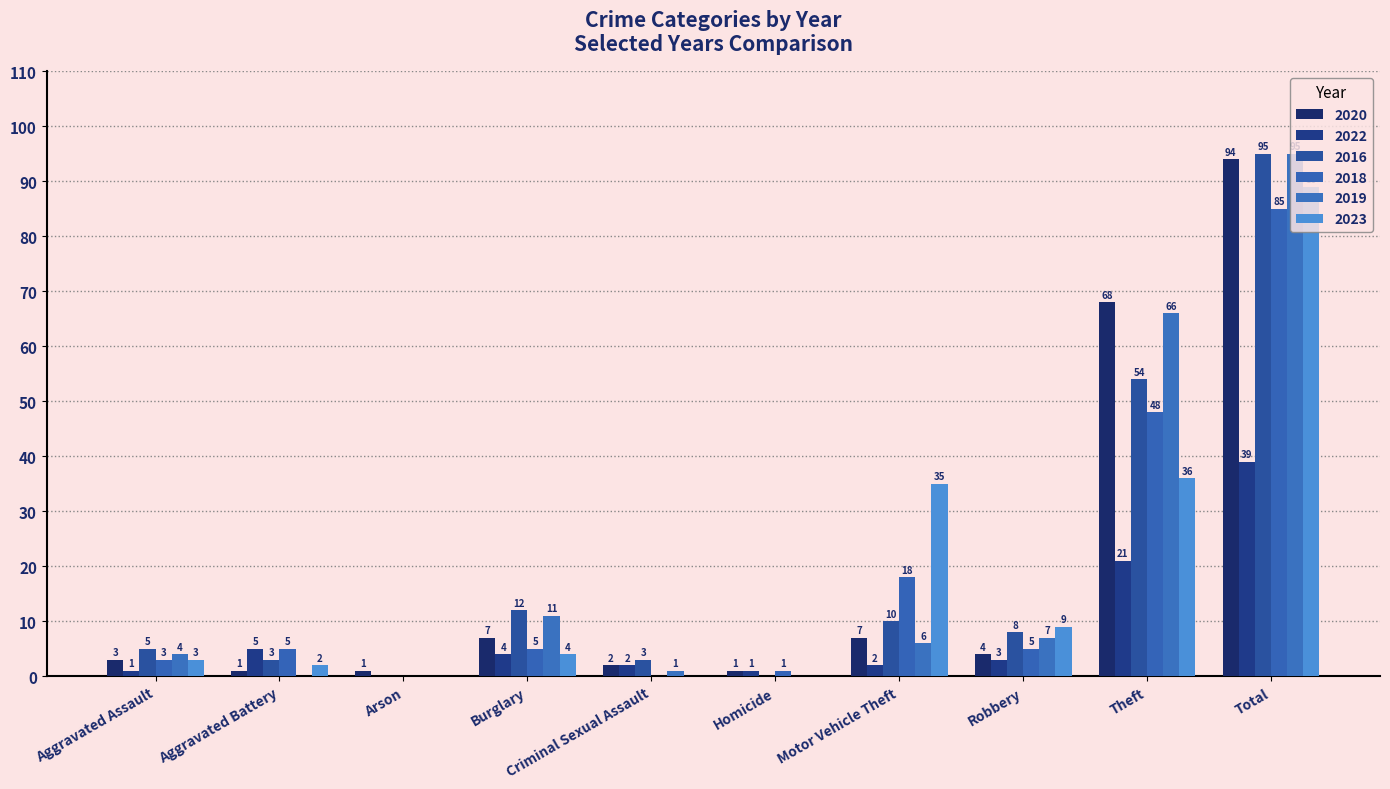

Which category has the highest value across all series?

Total